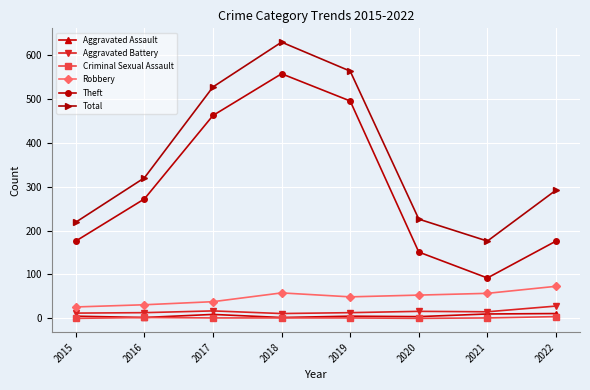

The Robbery series shows 79 at 2018. True or false?

False